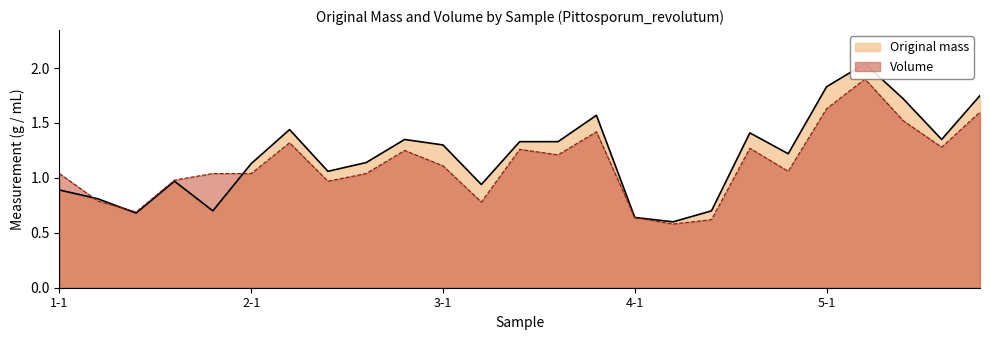

After their last crossing, which series has the higher values: Original mass or Volume?

Original mass